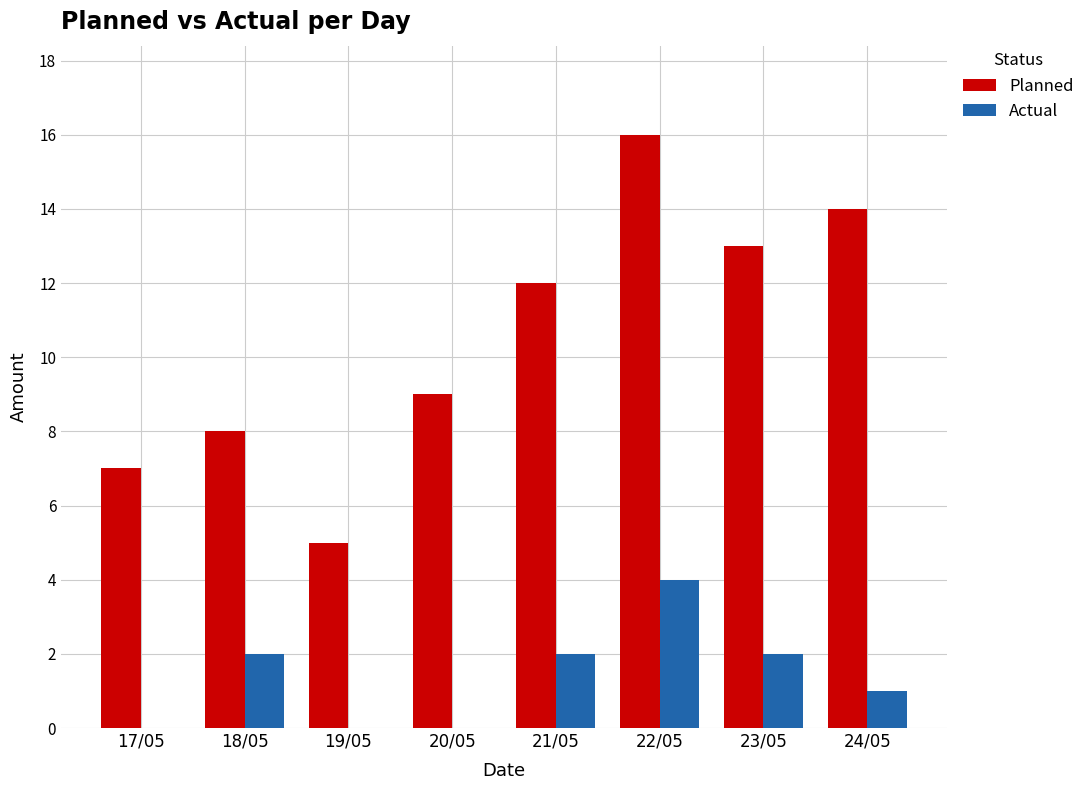

True or false: Planned has a value of 26 at 22/05.

False